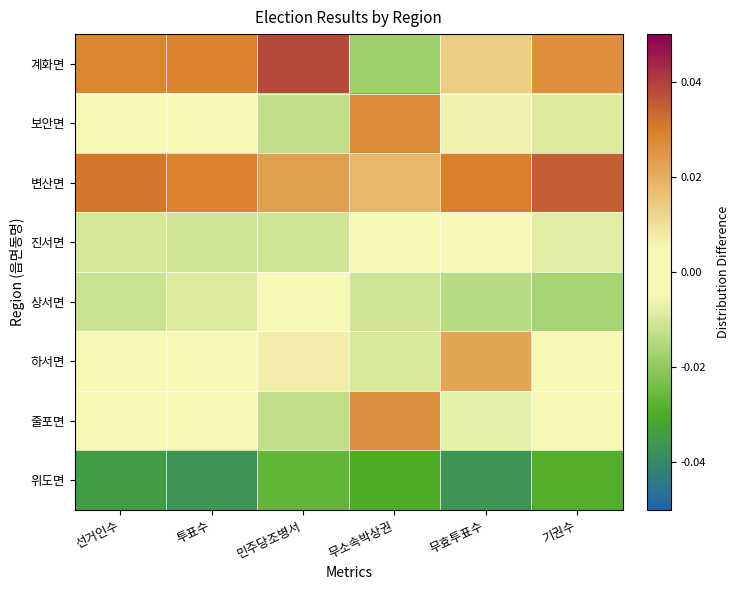

At which category is the sum across all series the highest?

무효투표수